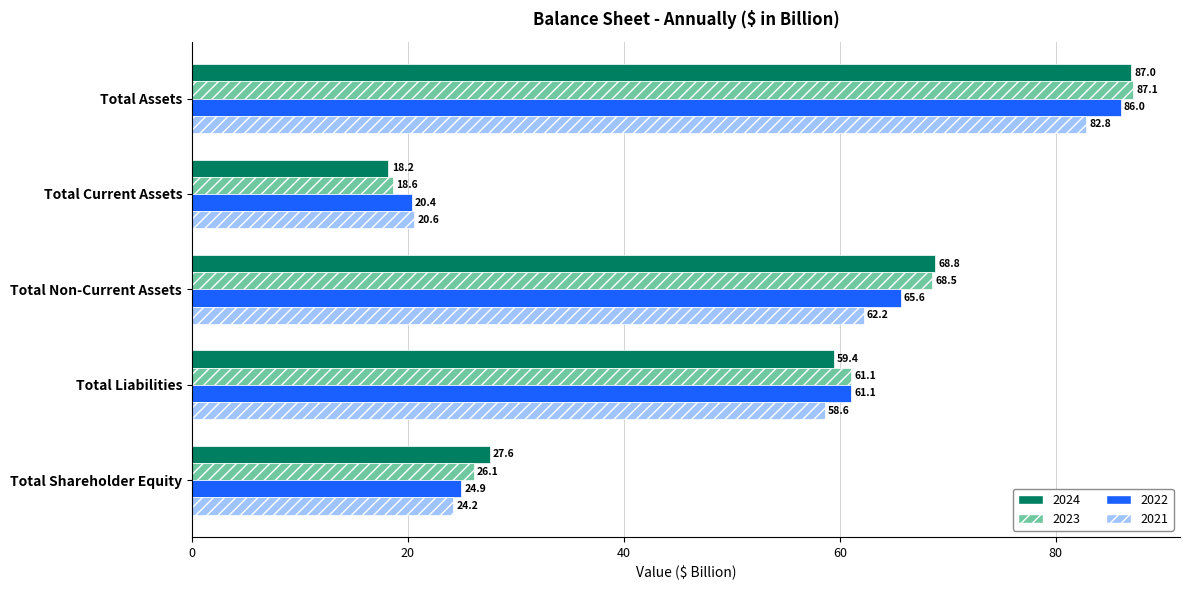

What is the difference between the highest and lowest values at Total Non-Current Assets?

6.6